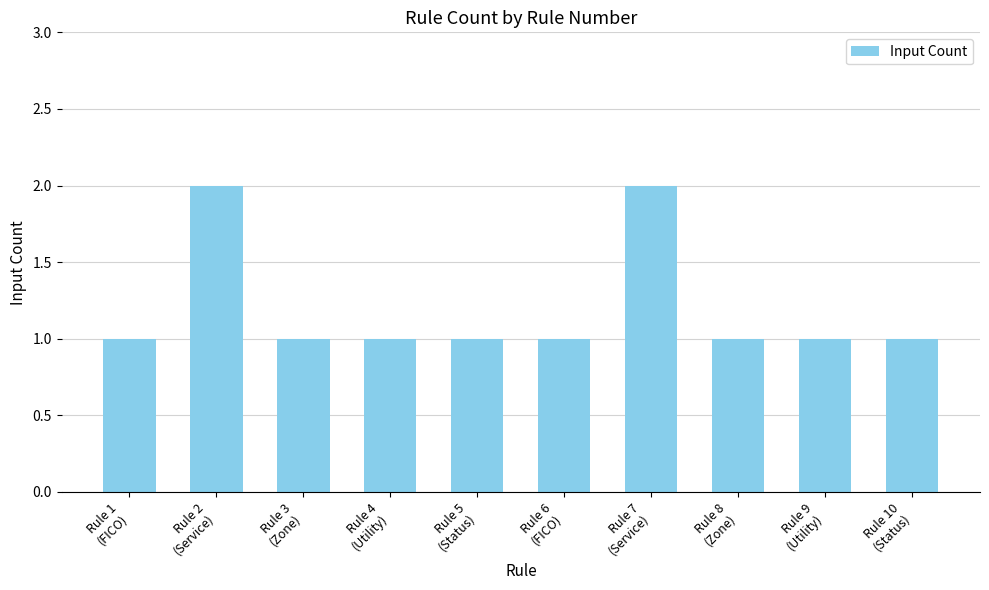

What is the sum of all values?

12